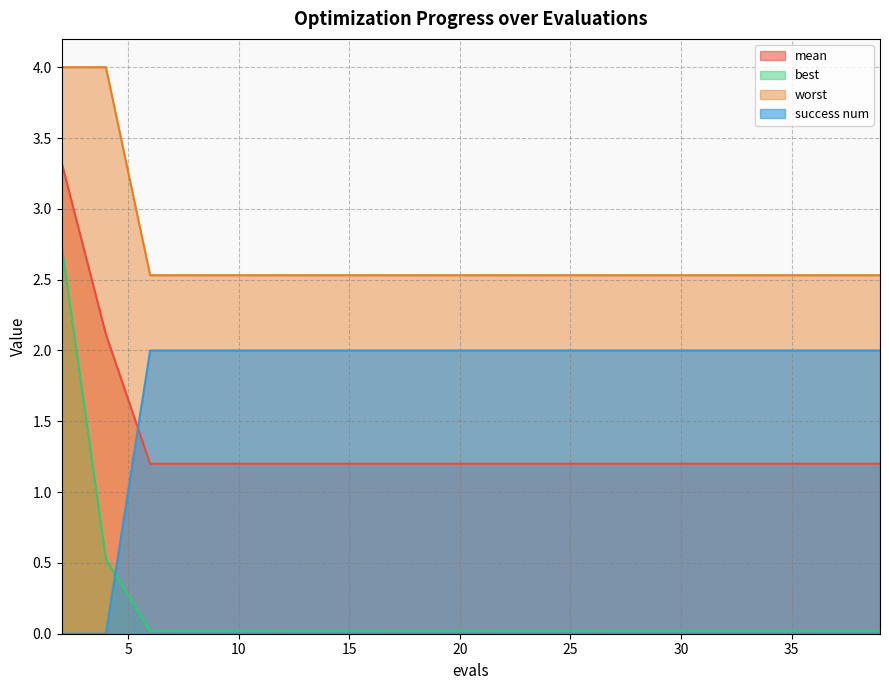

At which label is mean closest to 2?

4